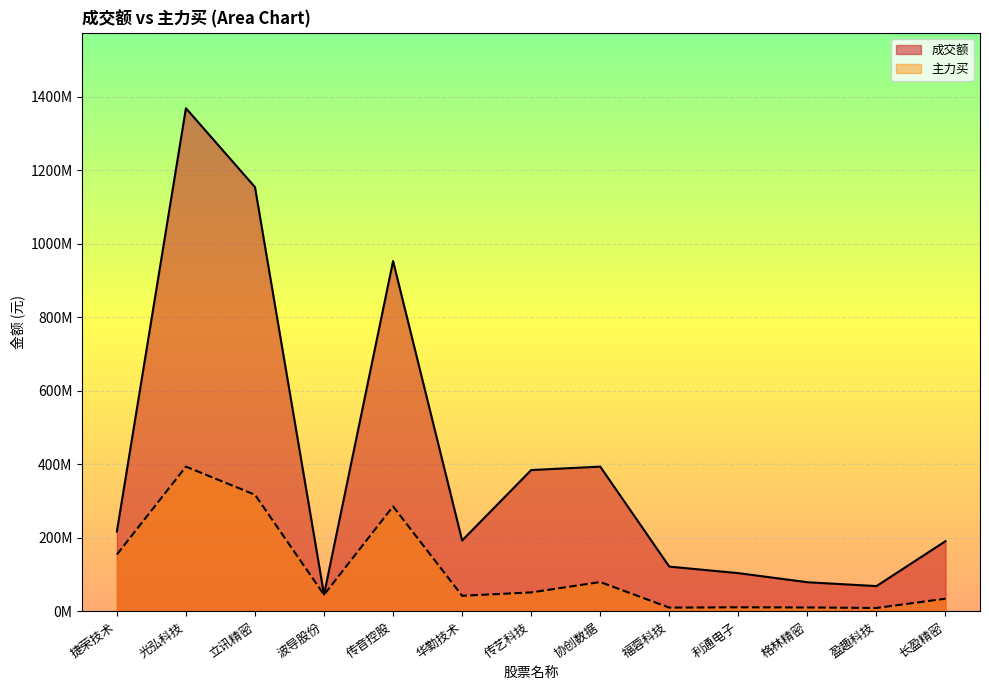

At 协创数据, list the series in order from smallest to largest.

主力买, 成交额